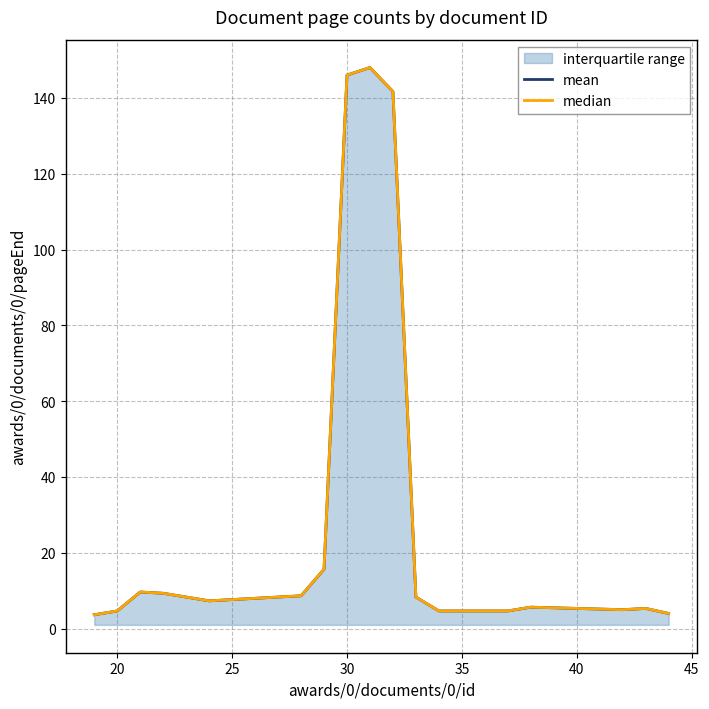

Reading left to right, list all the values displayed in this chart.

mean: 3.7	4.7	9.7	9.3	8.3	7.3	8.7	15.7	146.0	148.0	141.7	8.3	4.7	4.7	4.7	4.7	5.7	5.0	5.3	4.0
median: 3.7	4.7	9.7	9.3	8.3	7.3	8.7	15.7	146.0	148.0	141.7	8.3	4.7	4.7	4.7	4.7	5.7	5.0	5.3	4.0